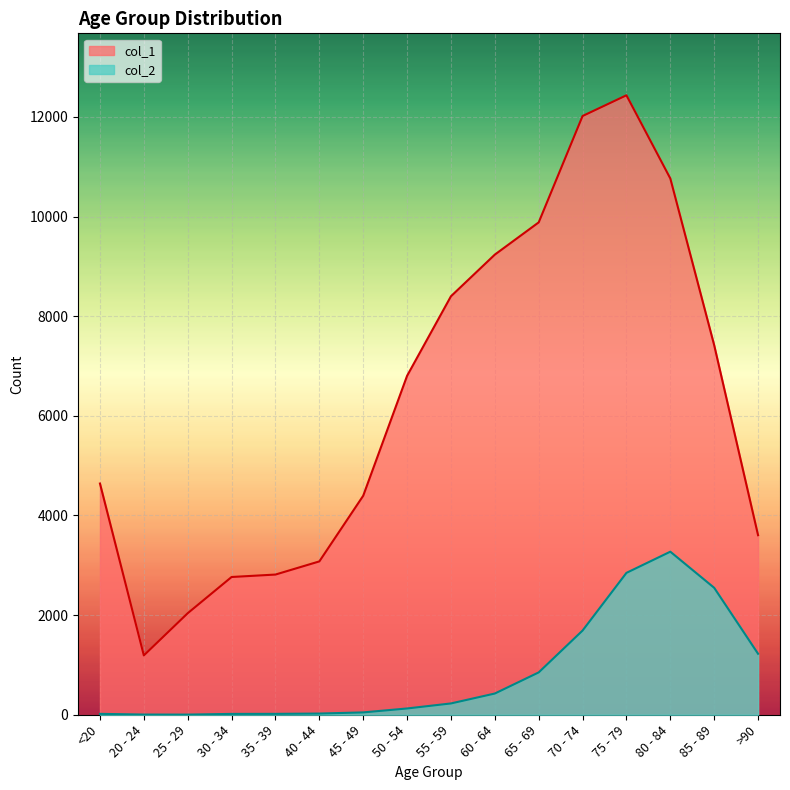

How many data points in col_1 are above 6803?

7